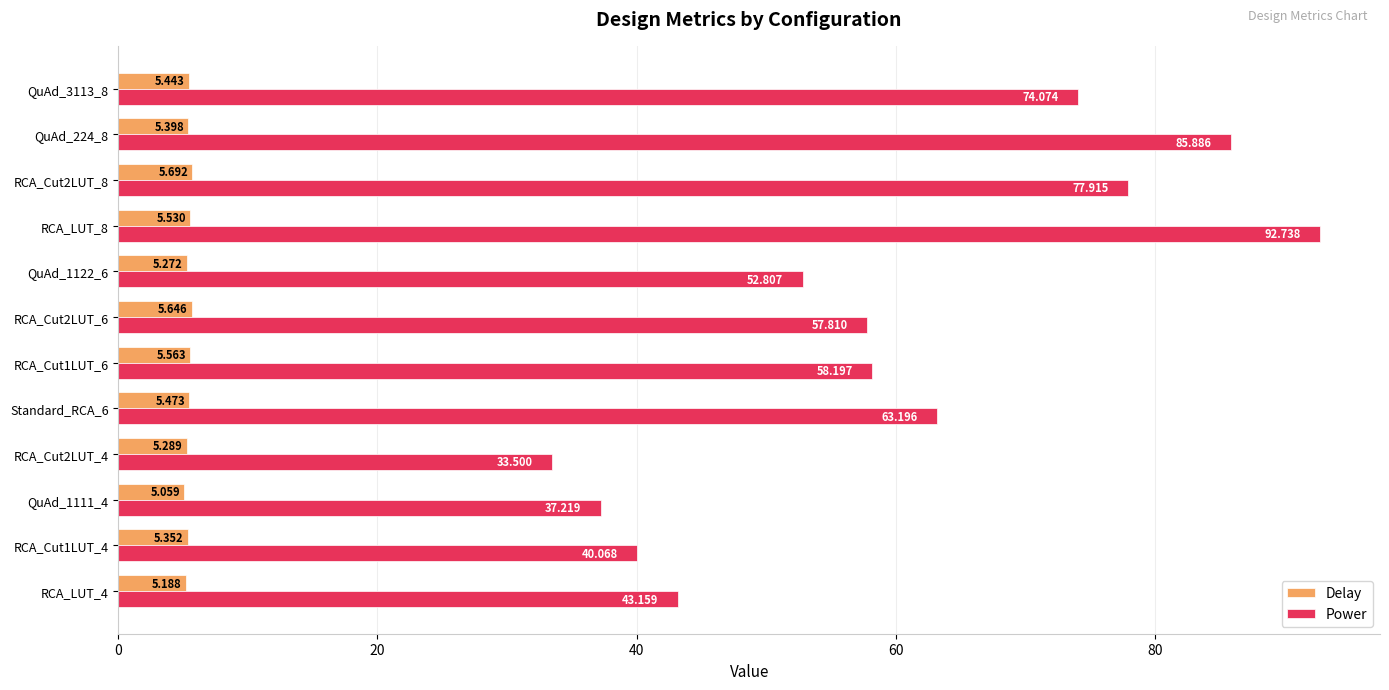

What is the maximum value shown in the chart?

92.7